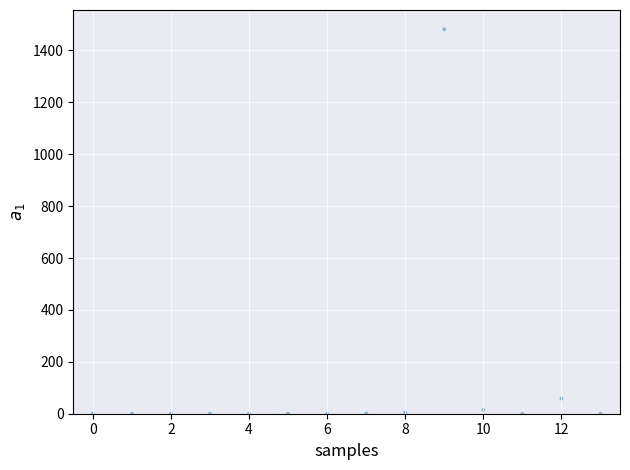

What Y value in the scatter plot is closest to 740?

58.6